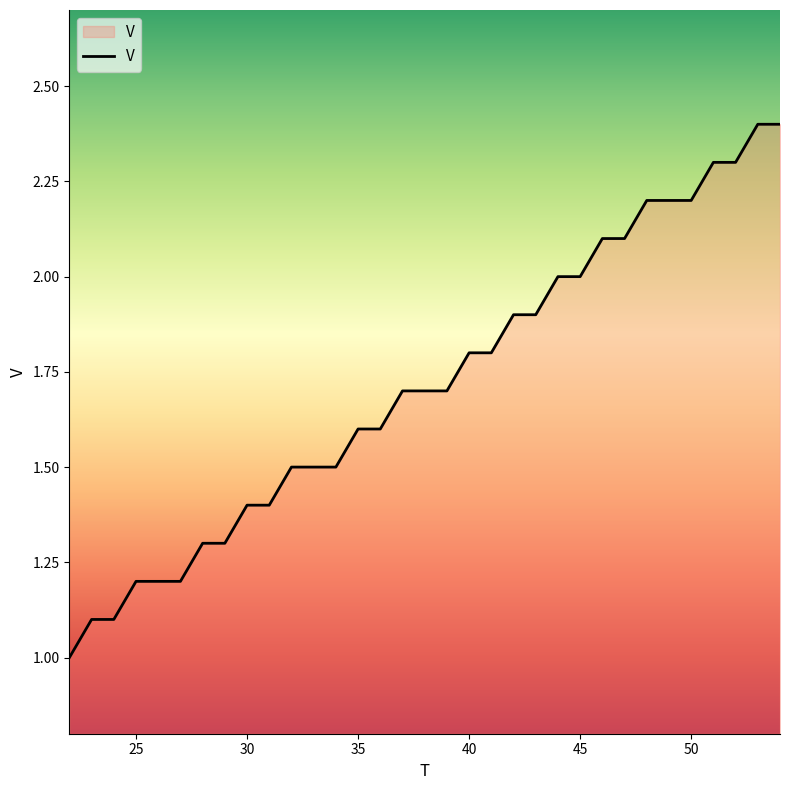

What is the maximum value shown in the chart?

2.4